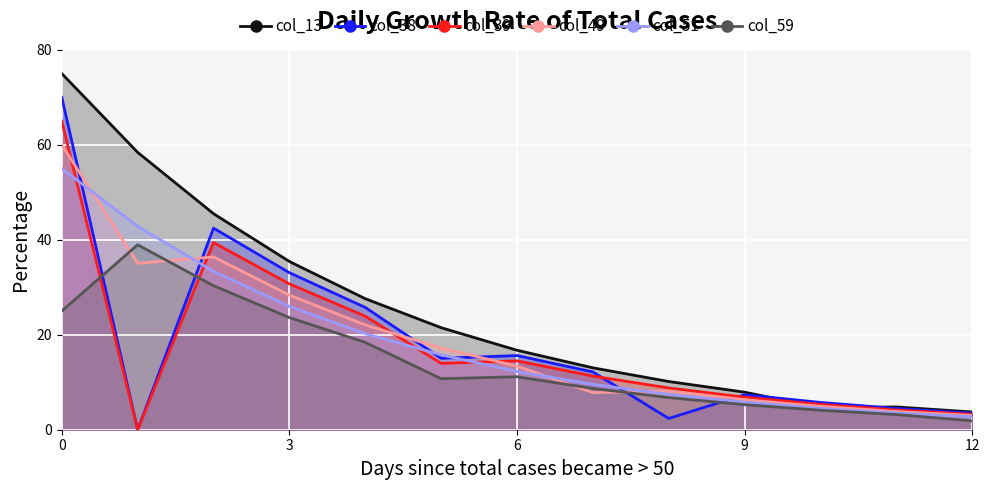

Which series has the largest range (max minus min)?

col_13